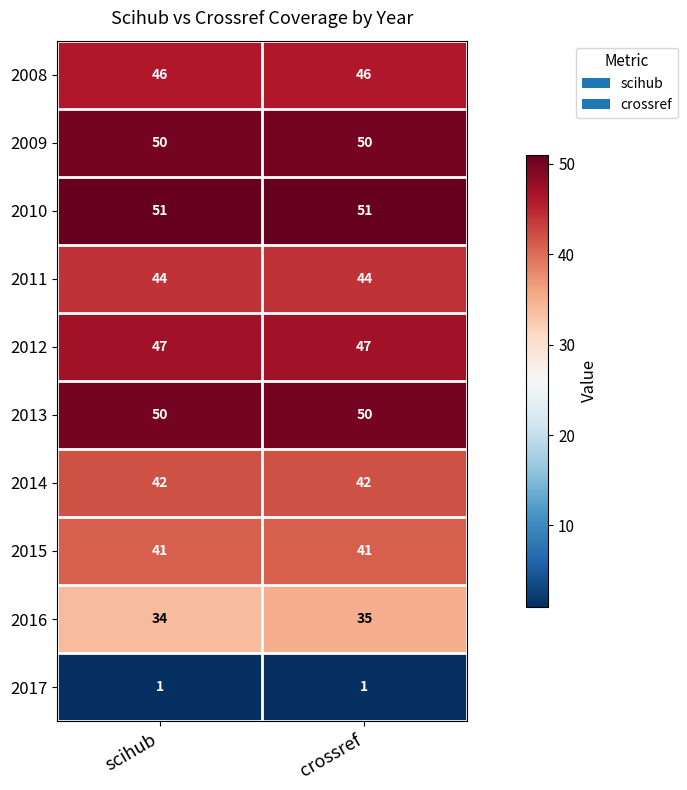

Reading left to right, list all the values displayed in this chart.

2008: scihub=46	crossref=46
2009: scihub=50	crossref=50
2010: scihub=51	crossref=51
2011: scihub=44	crossref=44
2012: scihub=47	crossref=47
2013: scihub=50	crossref=50
2014: scihub=42	crossref=42
2015: scihub=41	crossref=41
2016: scihub=34	crossref=35
2017: scihub=1	crossref=1